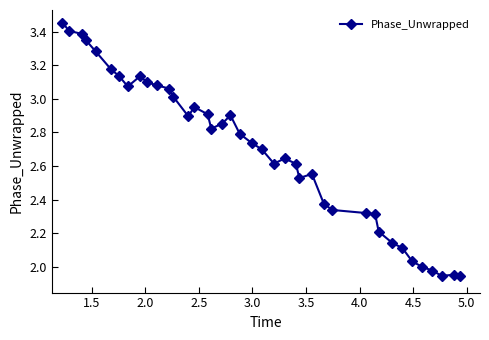

What is the sum of all values?

107.8